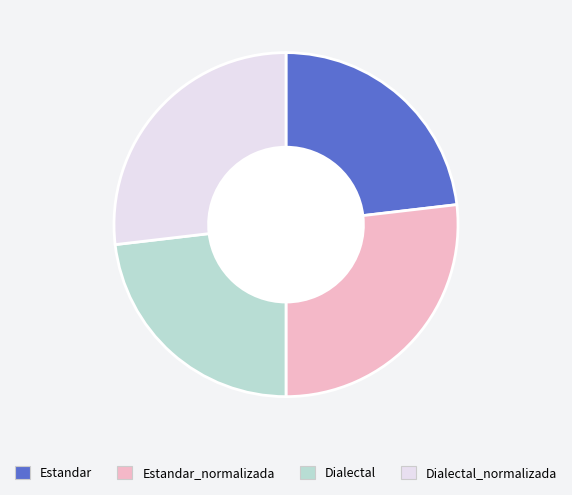

The Estandar_normalizada slice represents 21% of the pie. True or false?

False